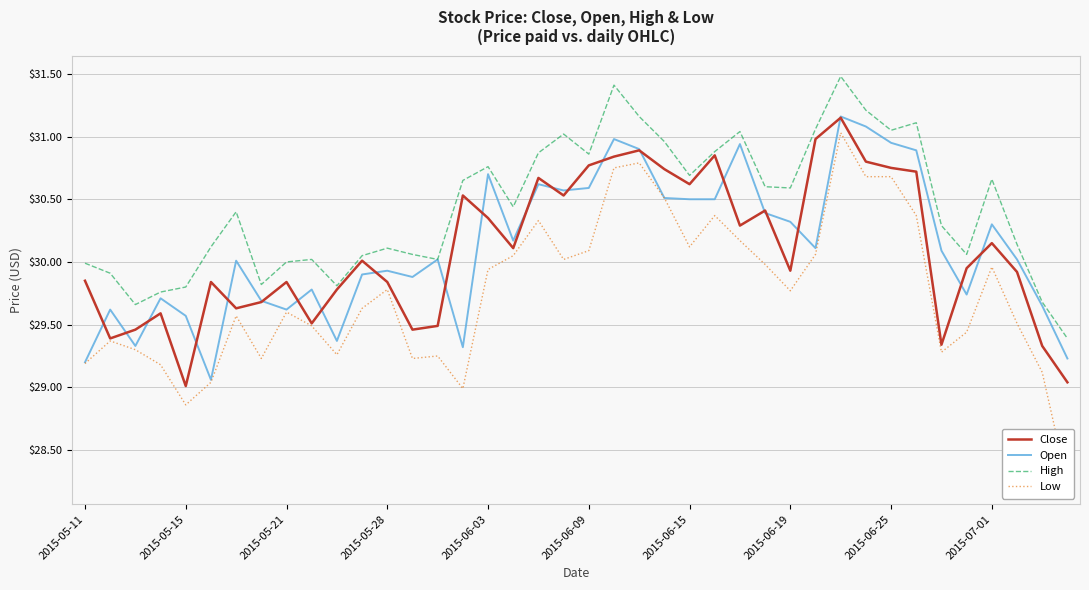

Which series has the largest range (max minus min)?

Low